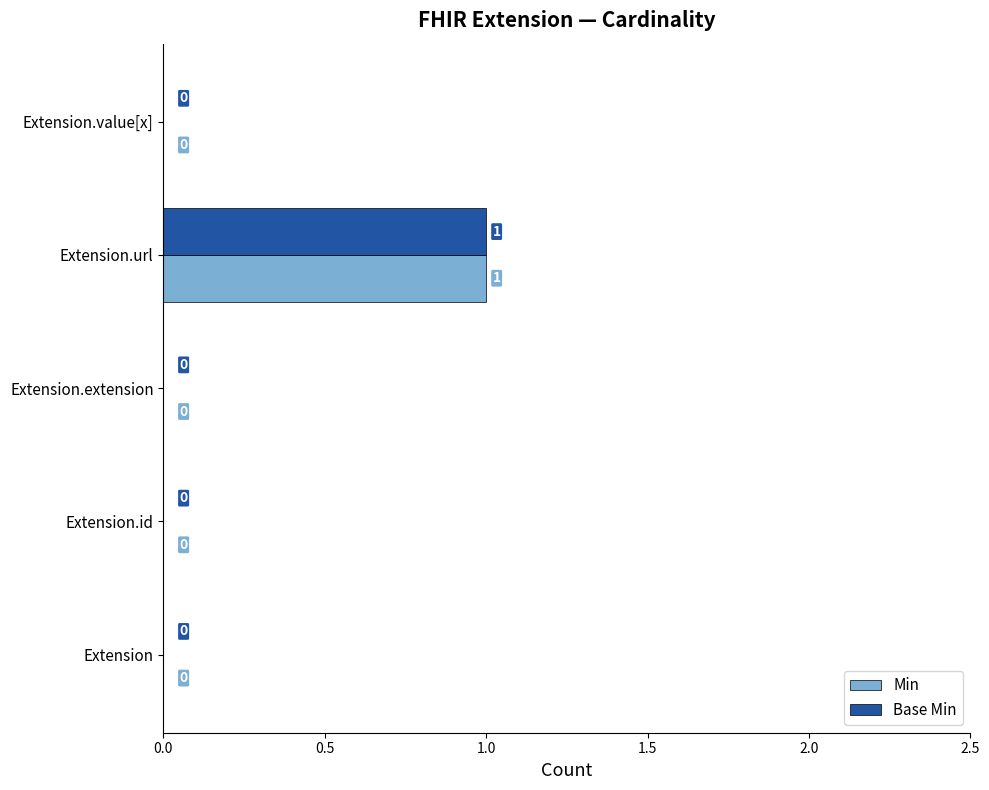

How many Min values are between 0 and 1?

5